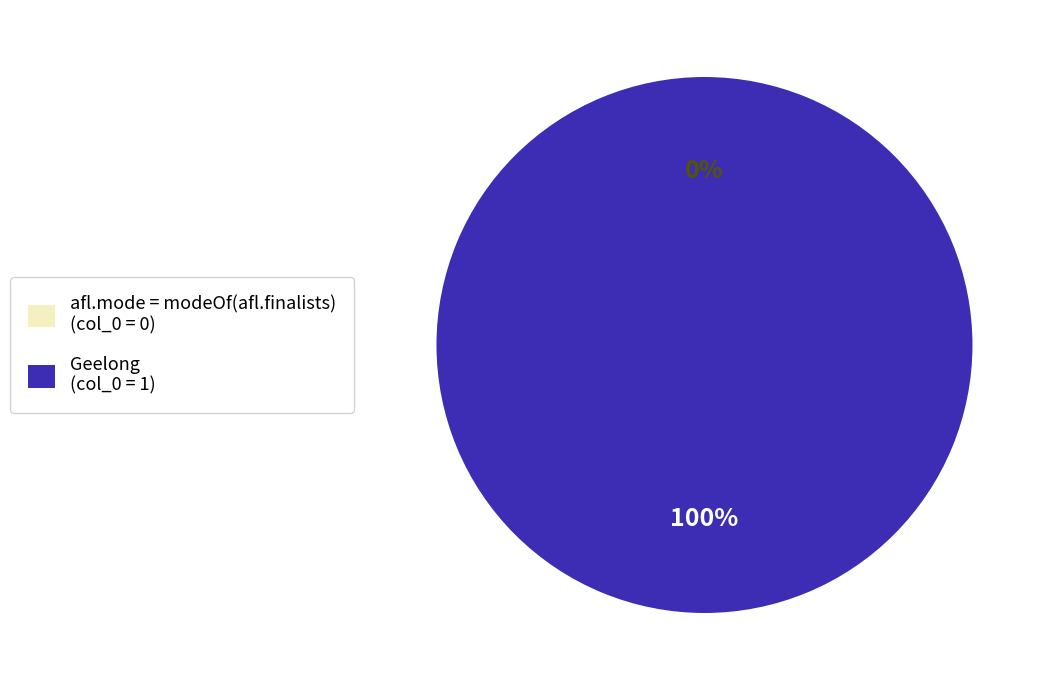

To the nearest percent, what percentage of the pie is Geelong?

100%